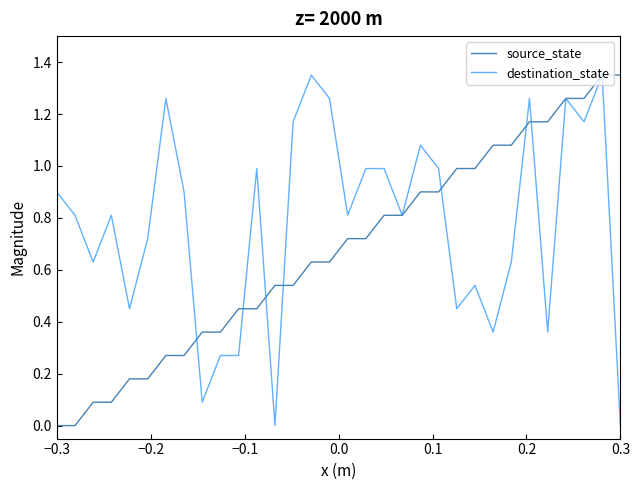

After their last crossing, which series has the higher values: source_state or destination_state?

source_state